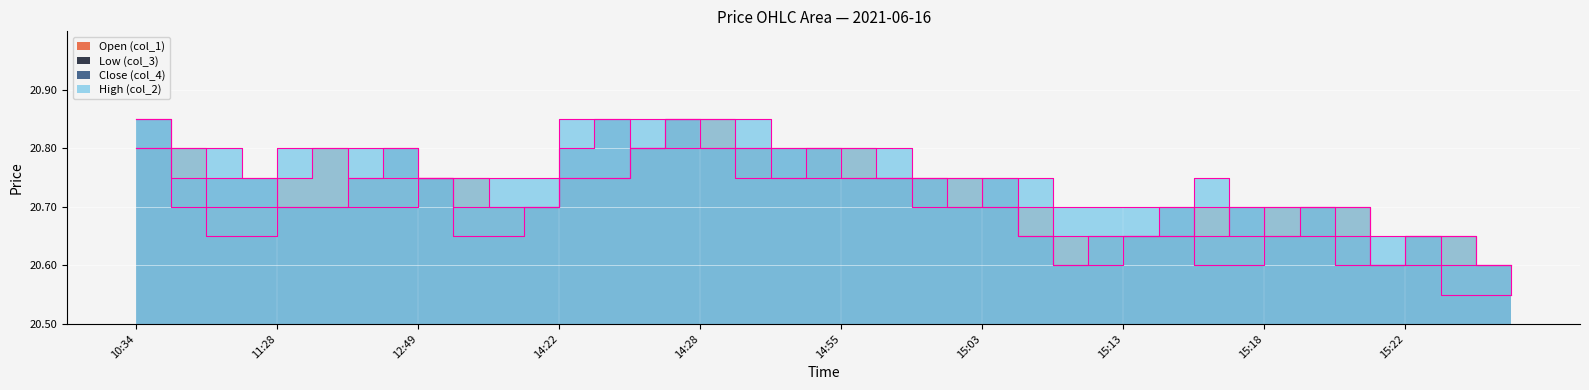

True or false: Open (col_1) has more than 0 interior local peaks.

True